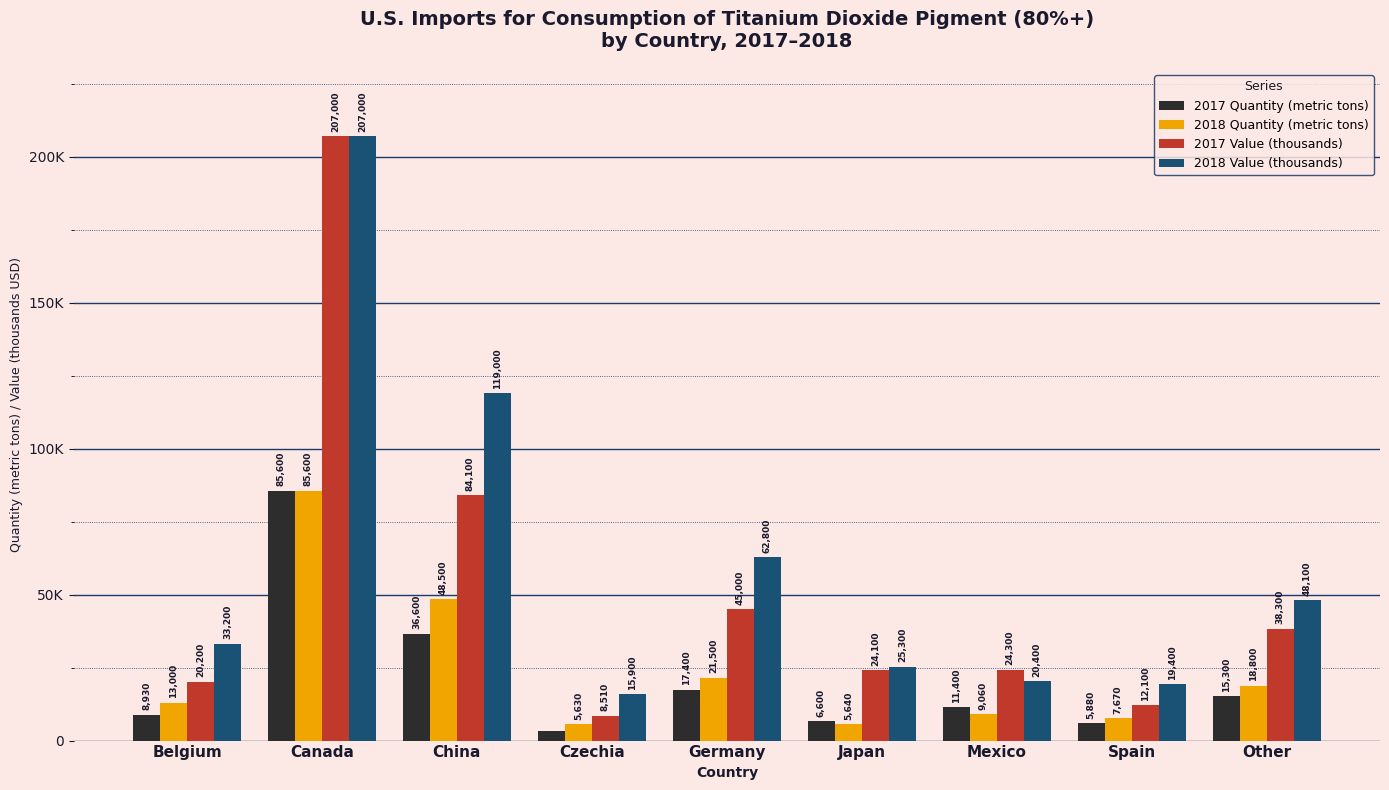

Which category has the lowest value across all series?

Czechia